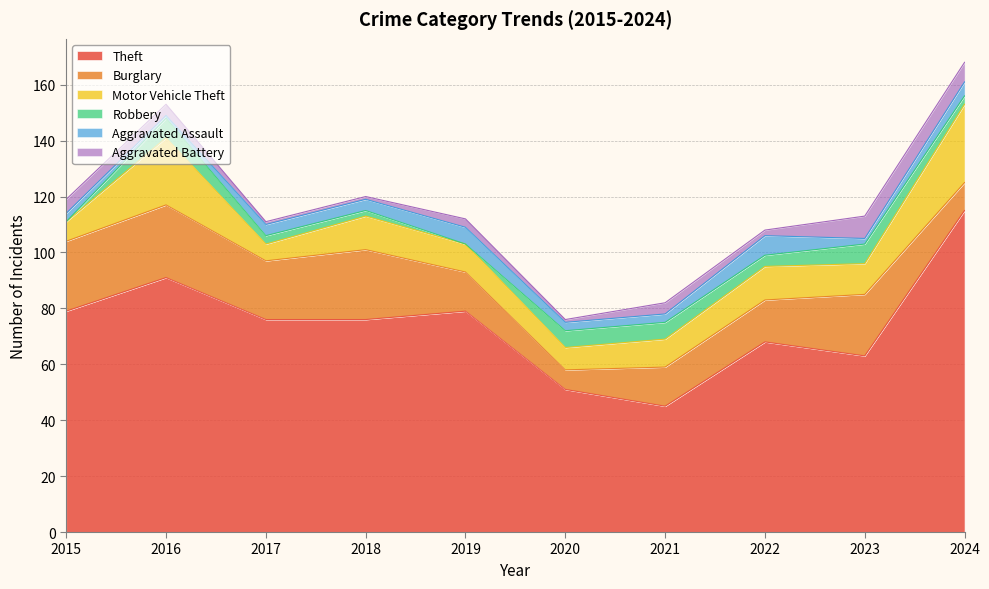

Does the chart display data point markers on the line(s)?

No